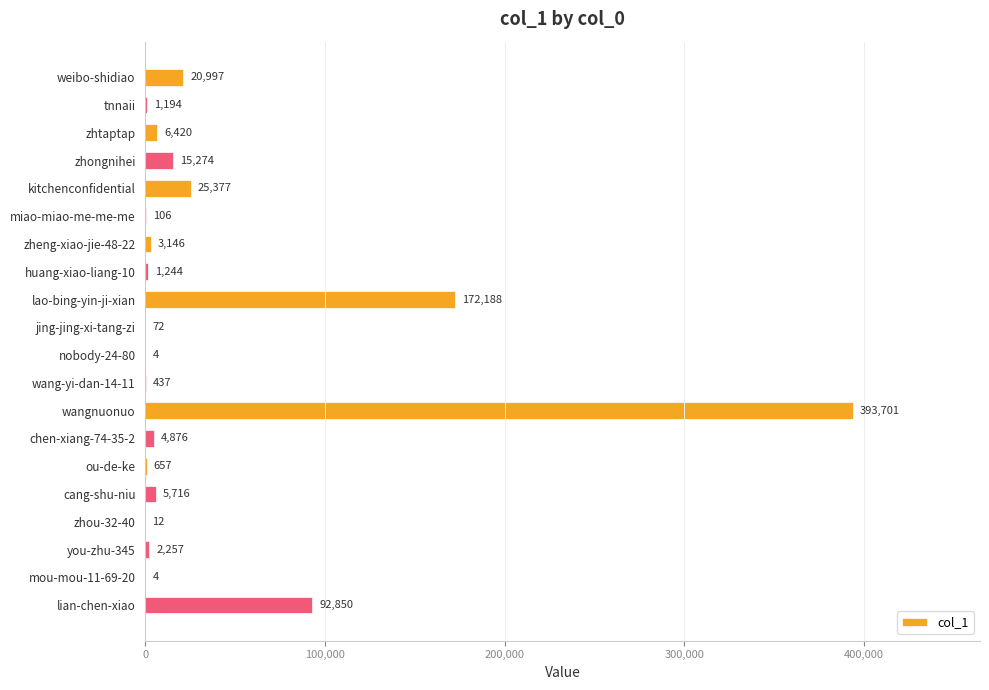

Reading top to bottom, list all the values displayed in this chart.

weibo-shidiao=20997	tnnaii=1194	zhtaptap=6420	zhongnihei=15274	kitchenconfidential=25377	miao-miao-me-me-me=106	zheng-xiao-jie-48-22=3146	huang-xiao-liang-10=1244	lao-bing-yin-ji-xian=172188	jing-jing-xi-tang-zi=72	nobody-24-80=4	wang-yi-dan-14-11=437	wangnuonuo=393701	chen-xiang-74-35-2=4876	ou-de-ke=657	cang-shu-niu=5716	zhou-32-40=12	you-zhu-345=2257	mou-mou-11-69-20=4	lian-chen-xiao=92850